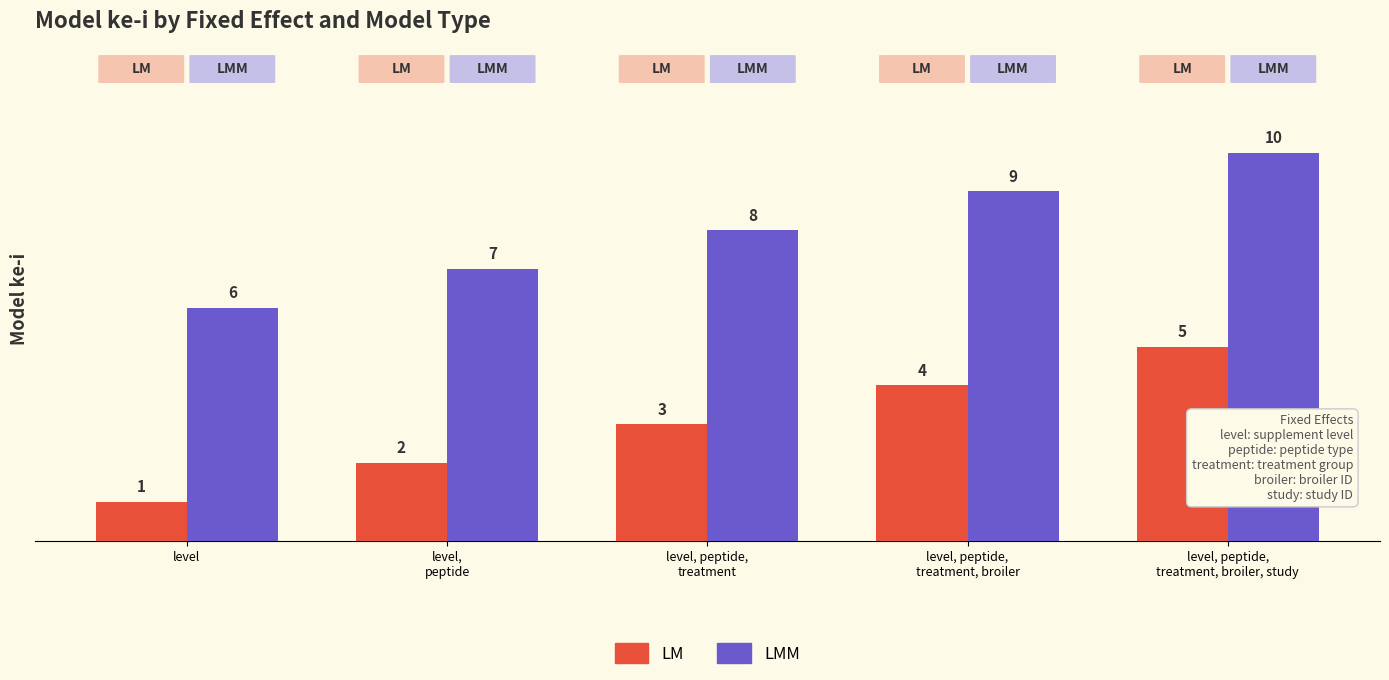

What is the sum of all LMM values?

40